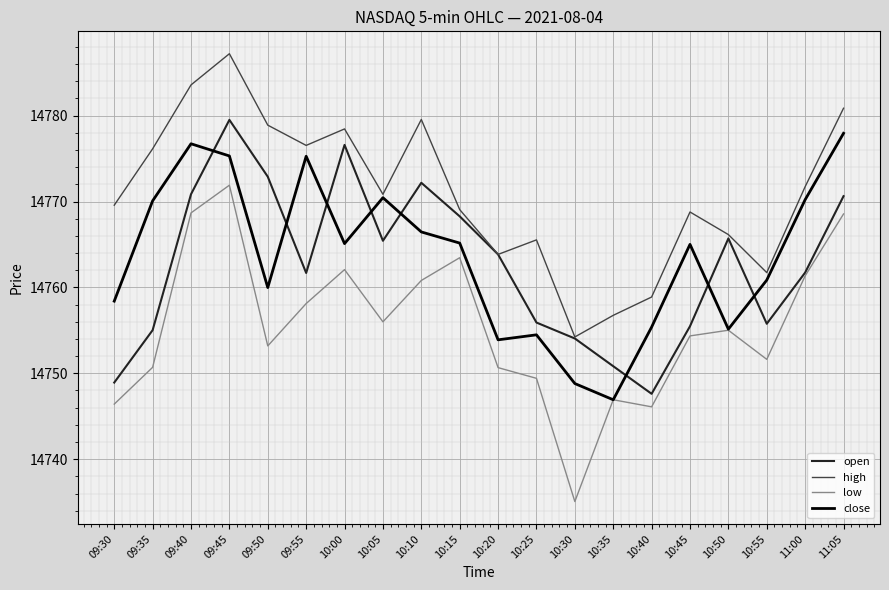

What position from the left is 10:00?

7